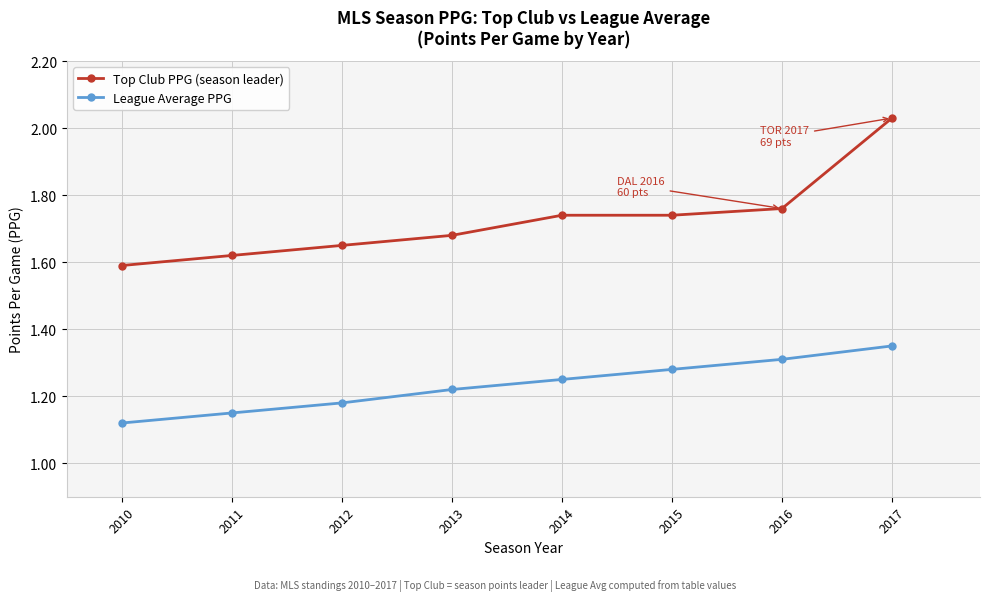

True or false: League Average PPG has more than 0 points higher than both neighbors.

False